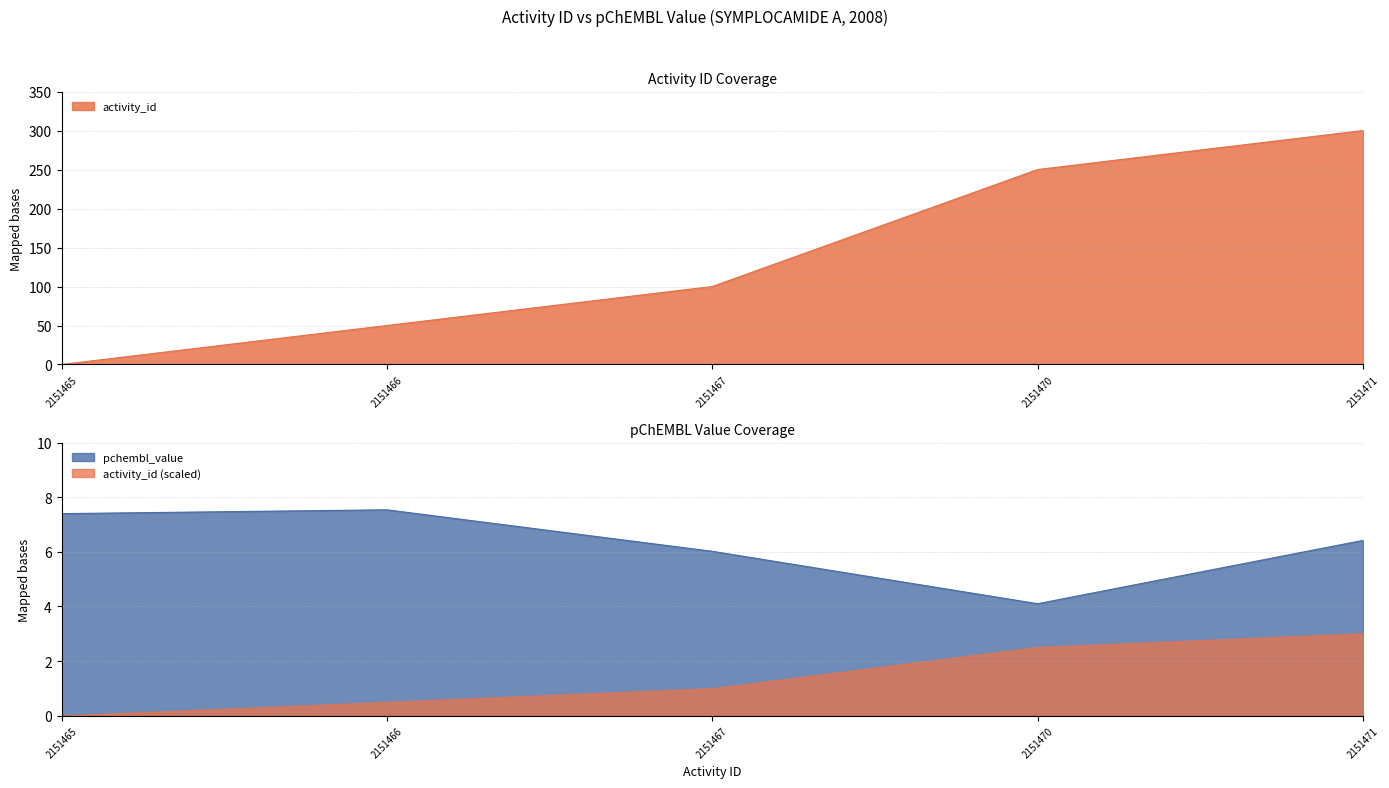

What is the difference between the maximum and second lowest values in the pchembl_value series?

1.5